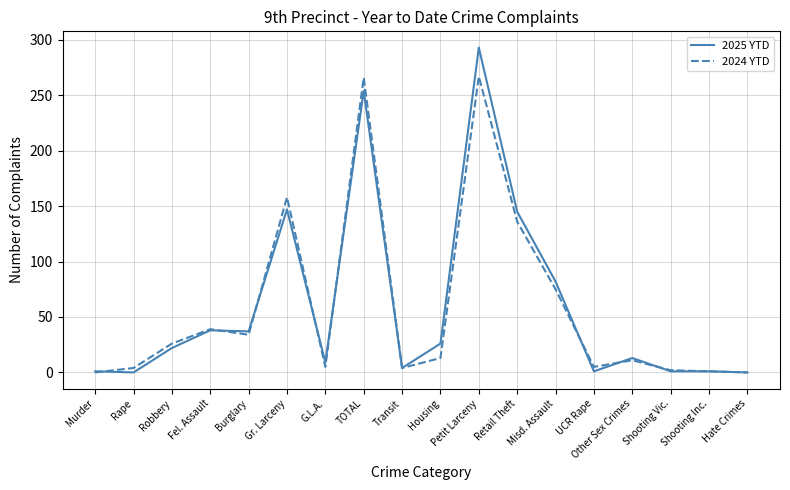

What is the maximum value for 2024 YTD?

267